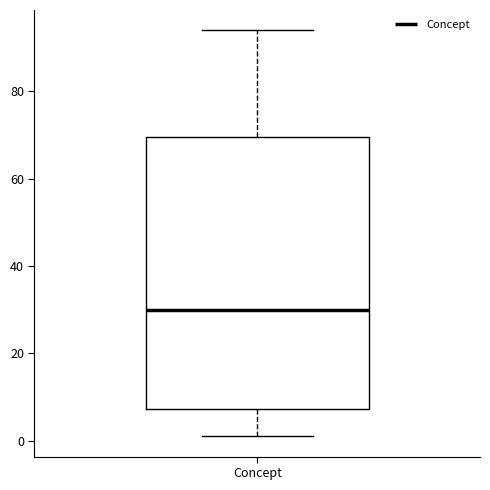

Where does the lower whisker of the box for Concept end on the y-axis? The values are not printed on the chart, so give them approximately, as read against the axis.

2